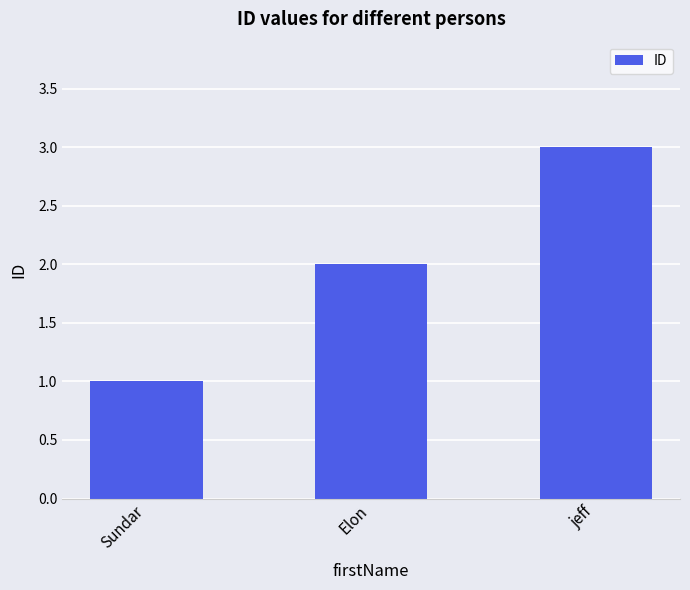

What is the difference between the values at Elon and jeff?

1